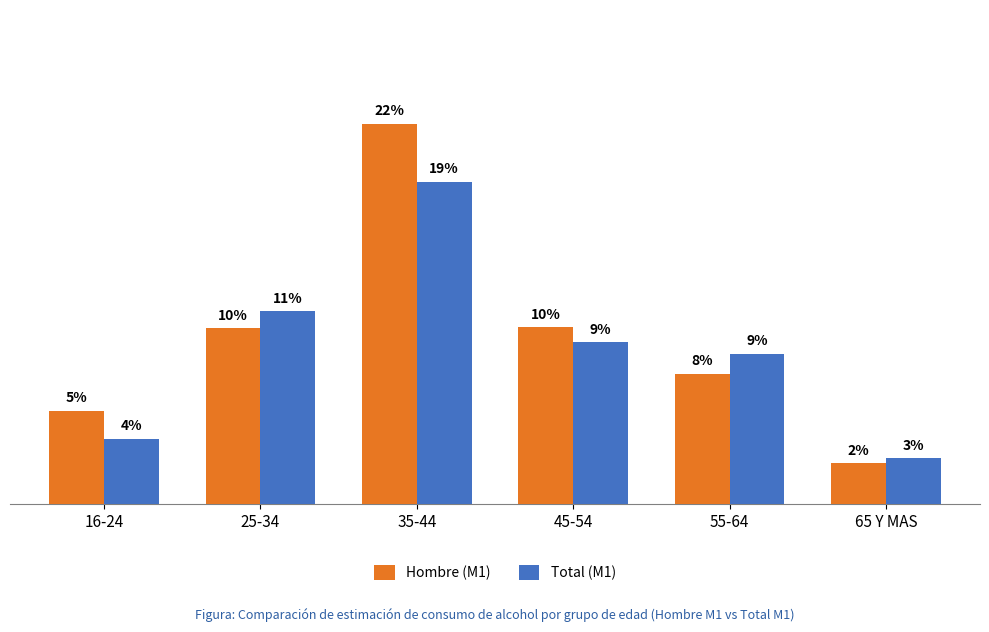

Are the bars grouped side by side (vs. stacked)?

Yes